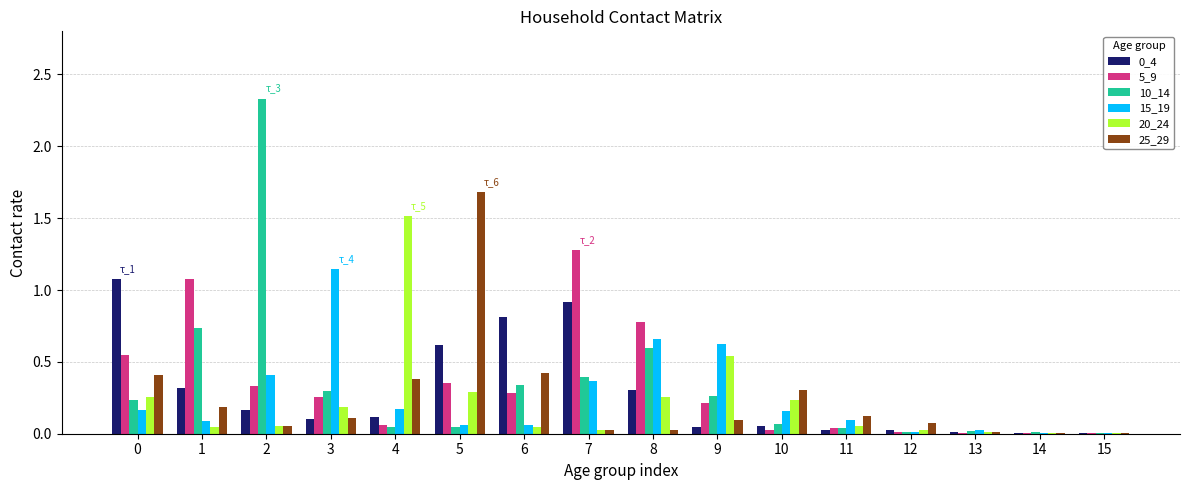

At which category is the sum across all series the highest?

2